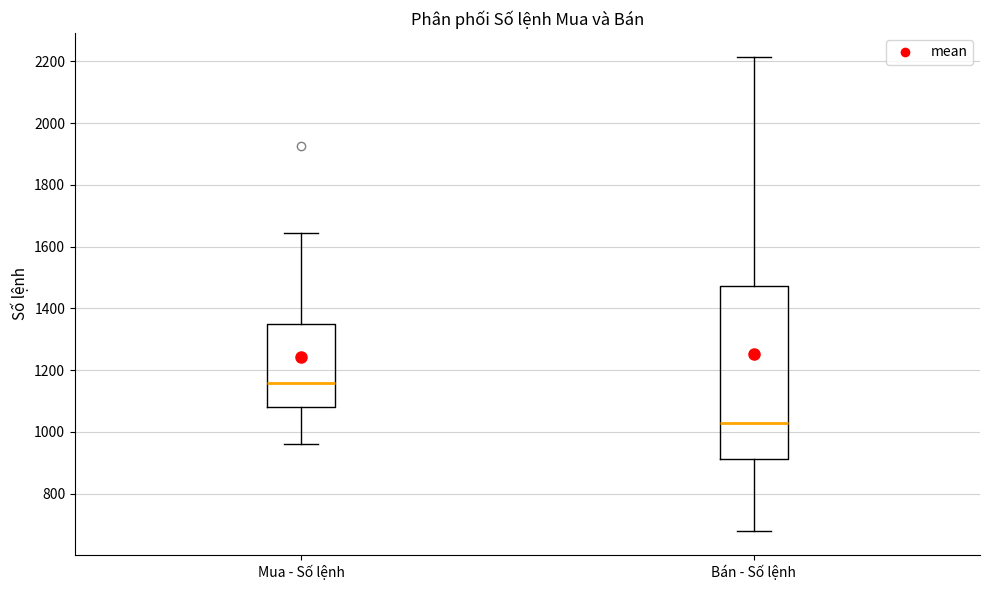

Which box is the tallest, from its lower edge to its upper edge?

Bán - Số lệnh